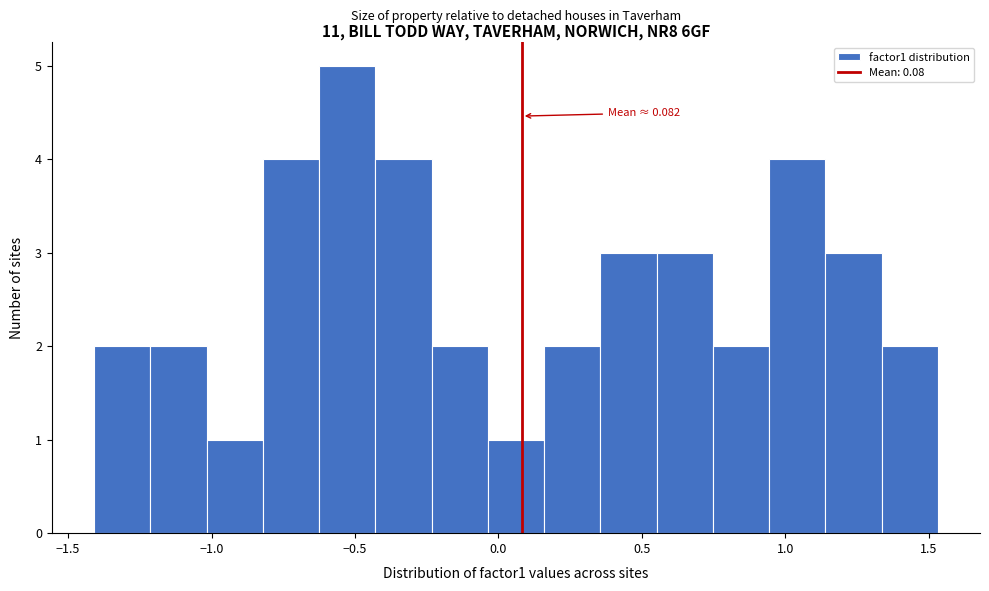

Read against the x-axis, roughly where is the centre of the tallest bar?

-0.55